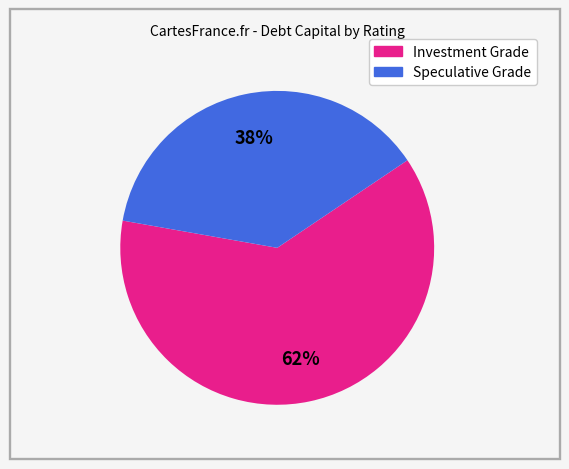

Does any single category account for the majority?

Yes